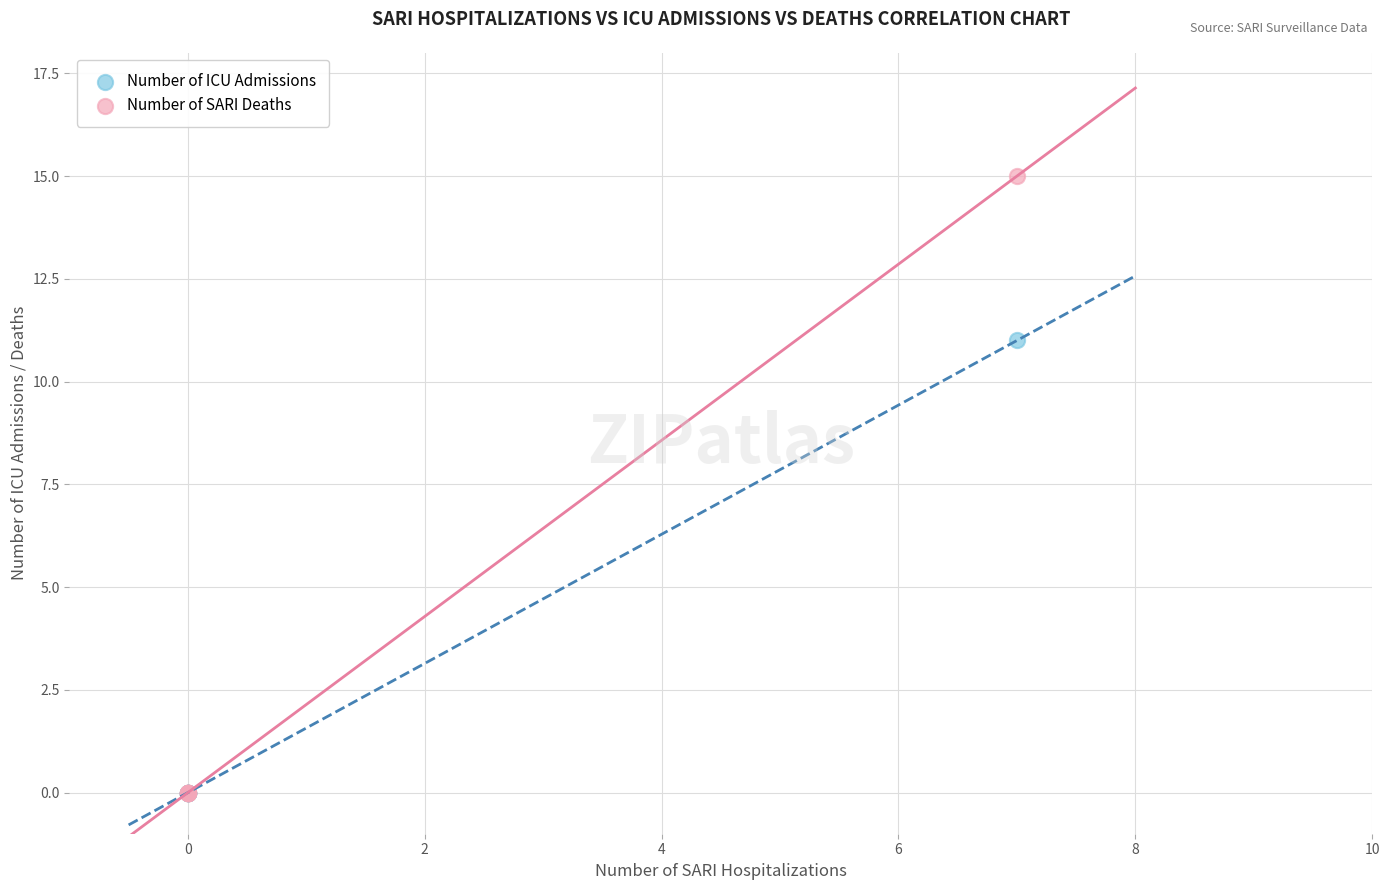

What are all the series names shown in the legend?

Number of ICU Admissions, Number of SARI Deaths